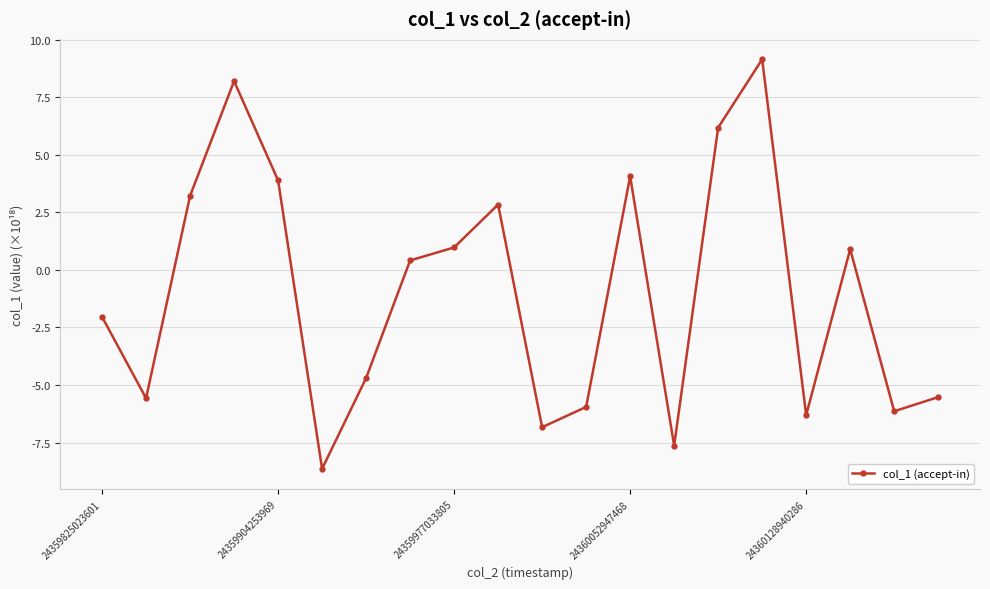

What is the difference between the maximum and minimum values?

17.8